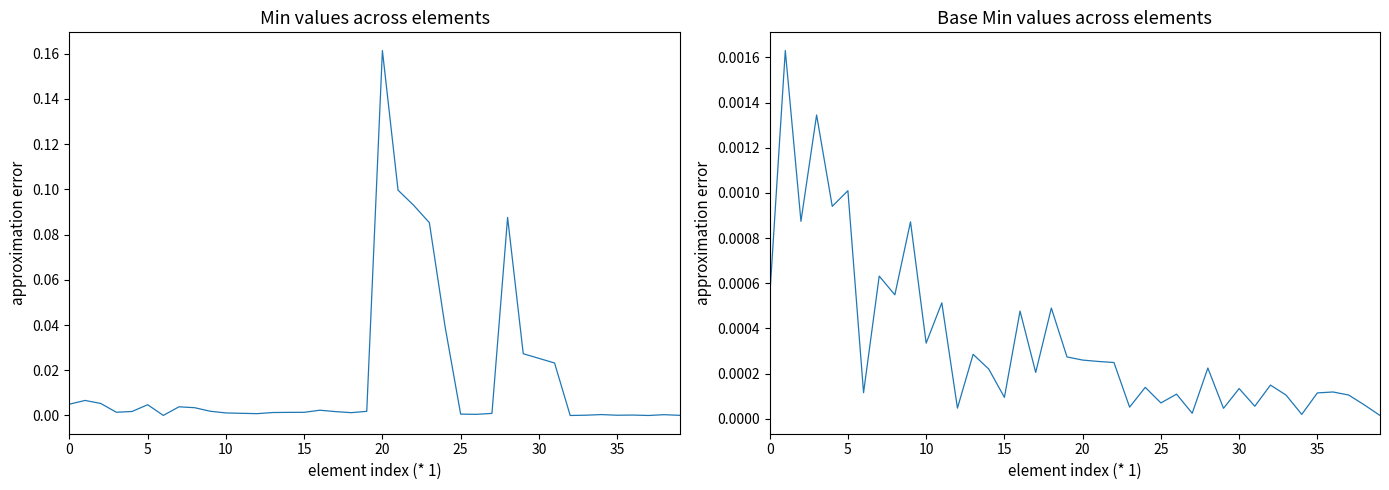

At how many categories does at least one series exceed 0?

40